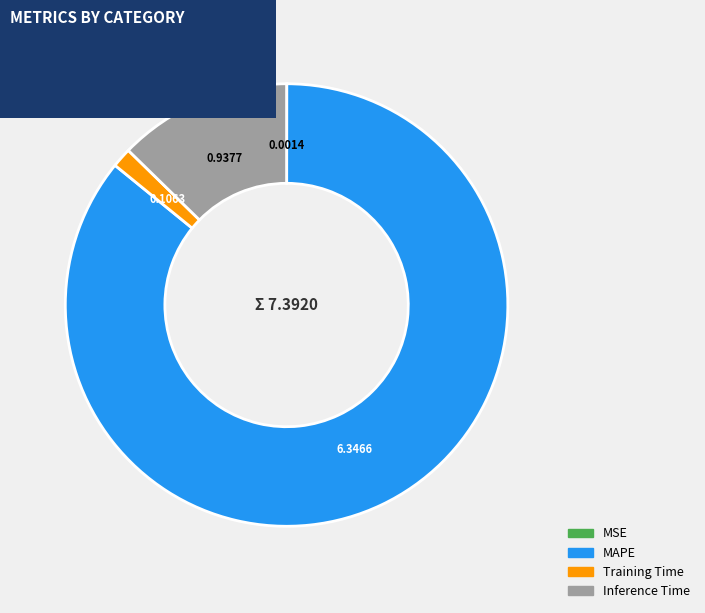

Does Training Time represent more than half of the total?

No